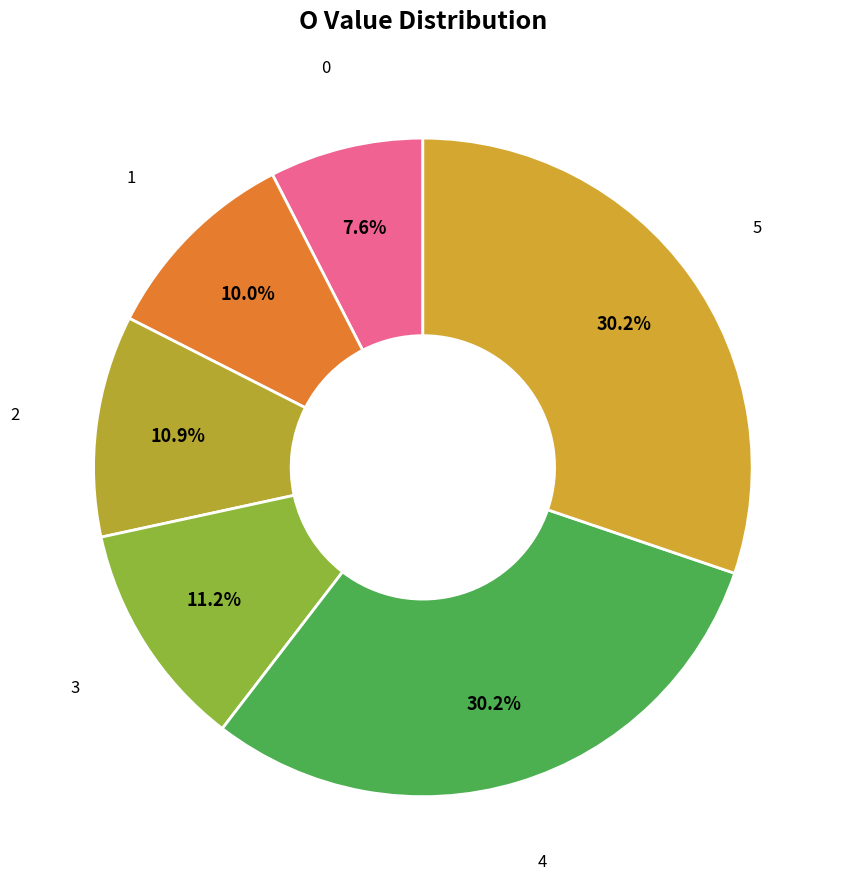

Which has a higher value, 0 or 5?

5